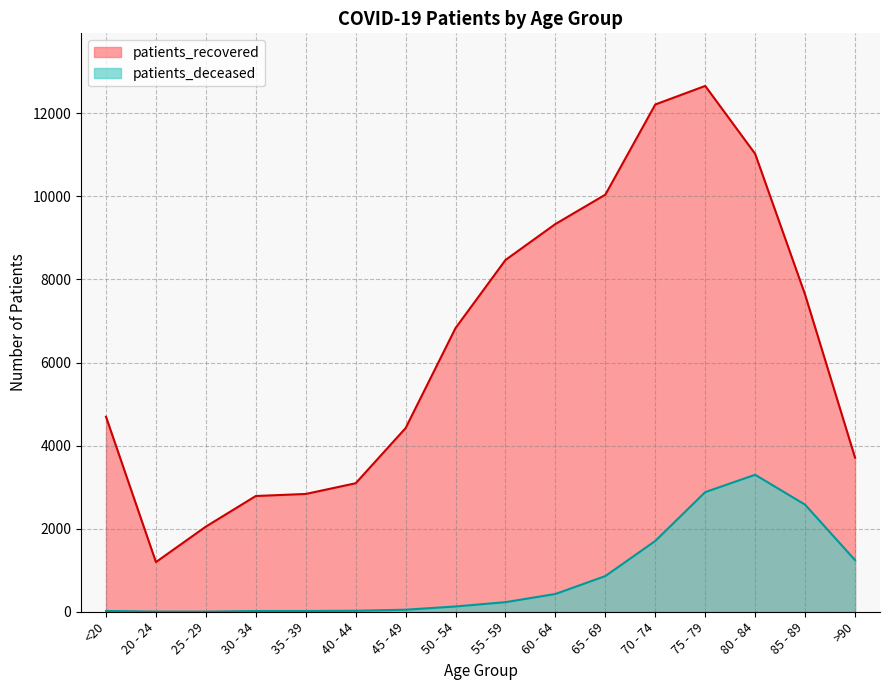

Reading right to left, what are all the values shown in this chart?

patients_recovered: 3711	7635	11025	12661	12214	10043	9336	8470	6831	4422	3094	2836	2787	2050	1196	4696
patients_deceased: 1243	2578	3298	2881	1705	859	428	231	127	49	24	18	17	3	4	19